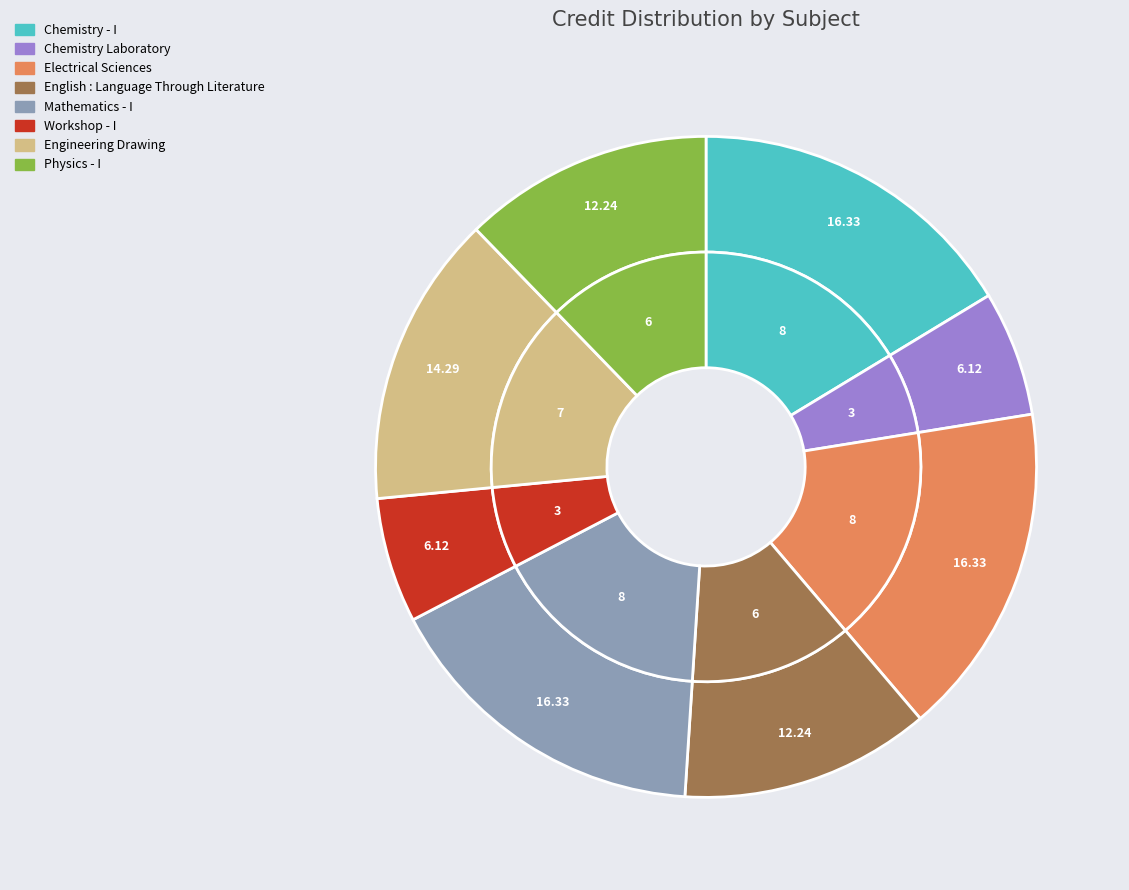

What is the total percentage of Chemistry - I and Mathematics - I?

32.7%